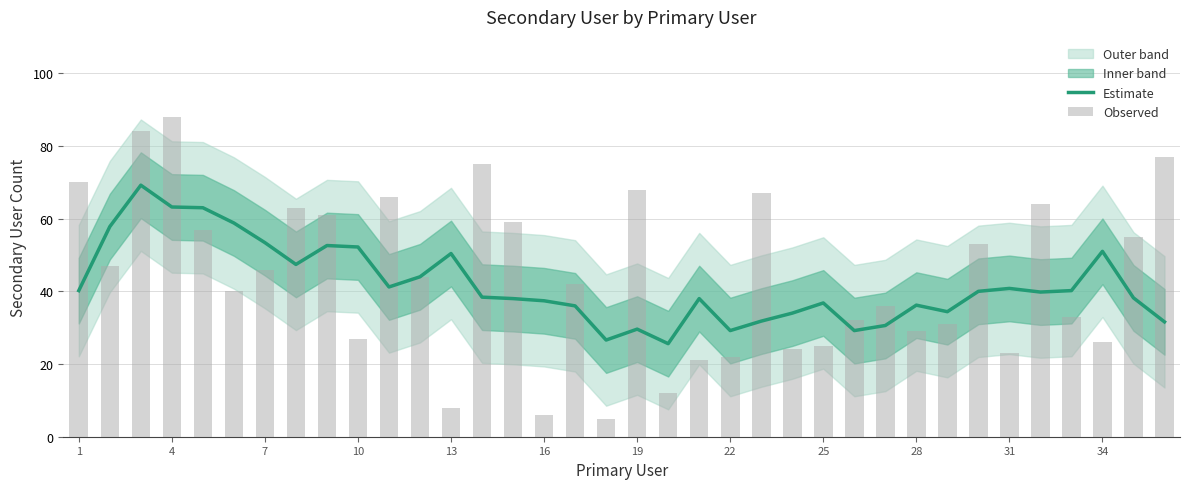

Reading right to left, extract all data points from this chart.

Estimate: 31.6	38.2	51.0	40.2	39.8	40.8	40.0	34.4	36.2	30.6	29.2	36.8	34.0	31.8	29.2	38.0	25.6	29.6	26.6	36.0	37.4	38.0	38.4	50.4	44.0	41.2	52.2	52.6	47.4	53.4	58.8	63.0	63.2	69.2	57.8	40.2
Observed: 77.0	55.0	26.0	33.0	64.0	23.0	53.0	31.0	29.0	36.0	32.0	25.0	24.0	67.0	22.0	21.0	12.0	68.0	5.0	42.0	6.0	59.0	75.0	8.0	44.0	66.0	27.0	61.0	63.0	46.0	40.0	57.0	88.0	84.0	47.0	70.0